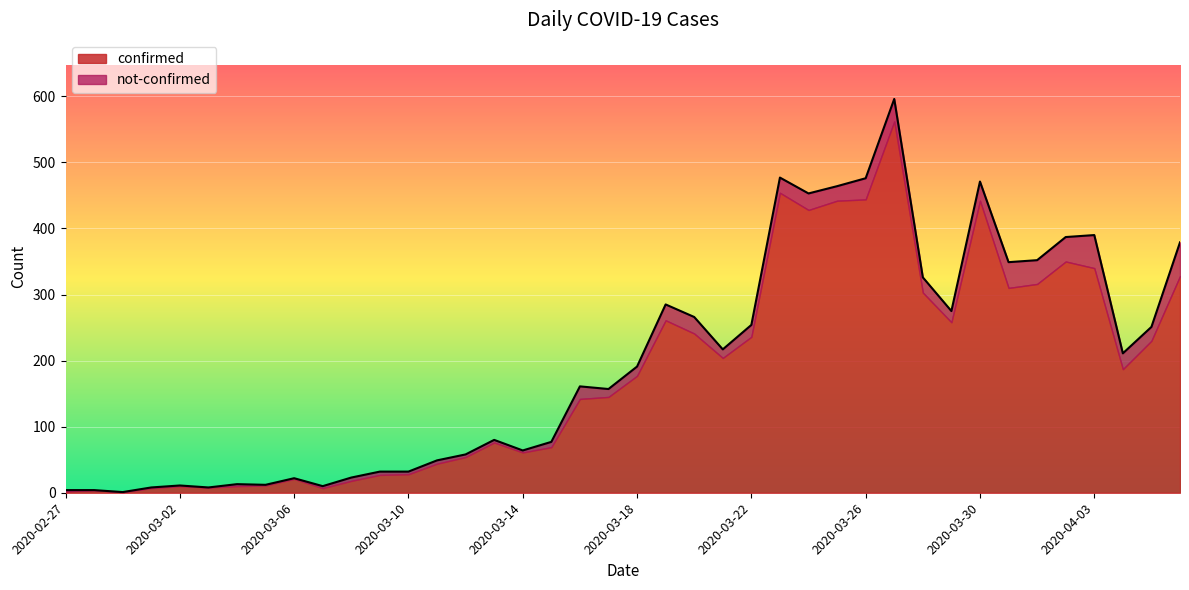

True or false: there are more than 0 points higher than both neighbors.

True